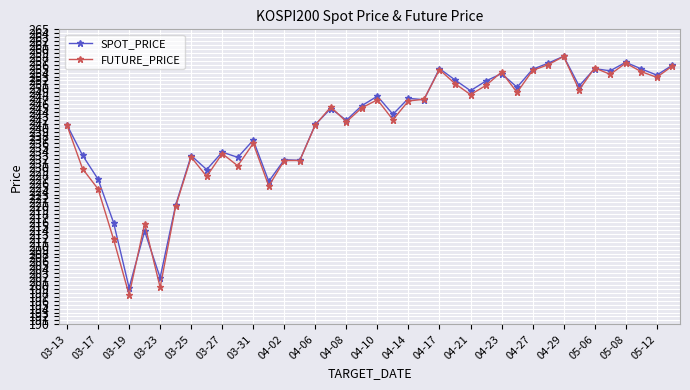

What is the lowest value of the SPOT_PRICE series?

199.3